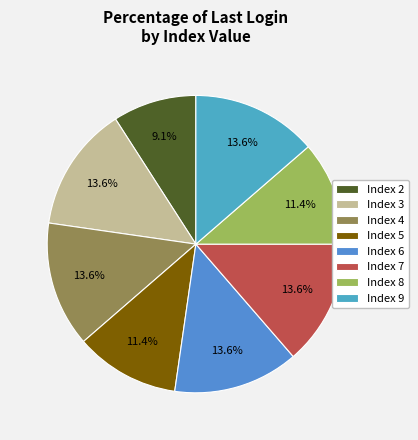

Is there a majority slice in this chart?

No